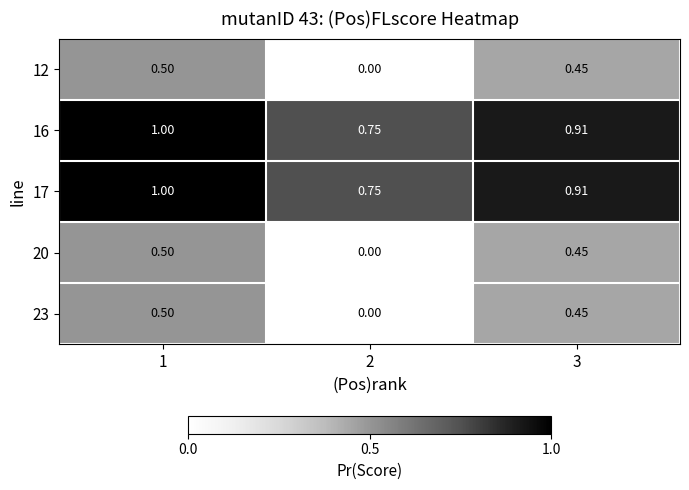

Is the value of 23 at 1 greater than the value of 17 at 1?

No